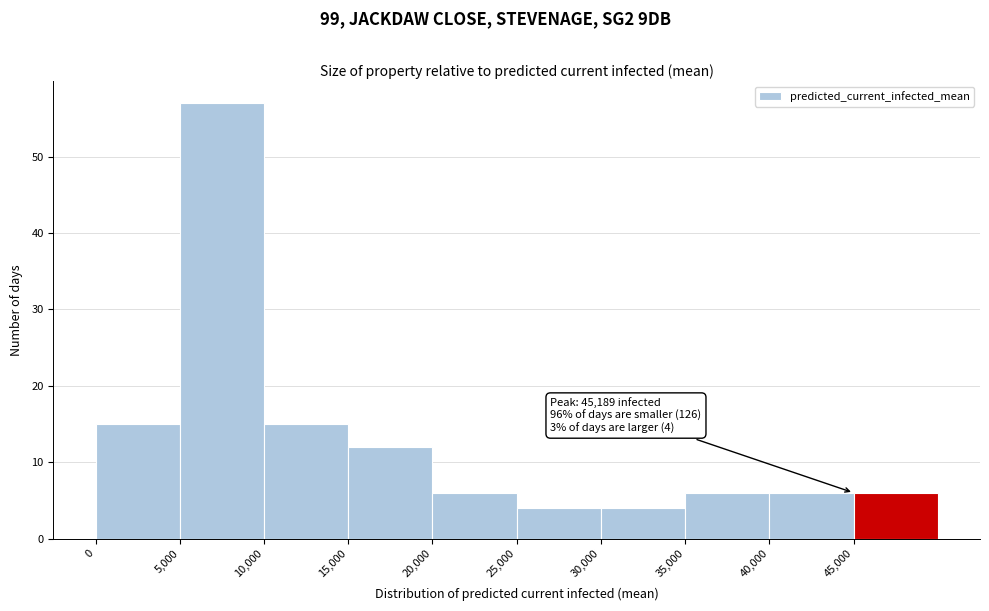

Which range on the x-axis has the tallest bar?

5000 to 10000